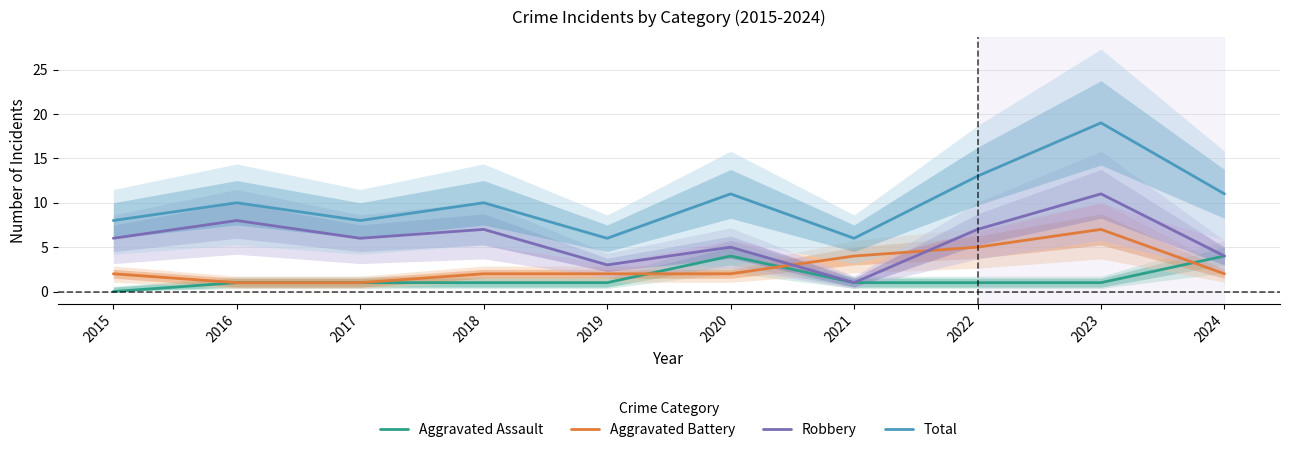

The value of Aggravated Assault at 2022 is 1. True or false?

True